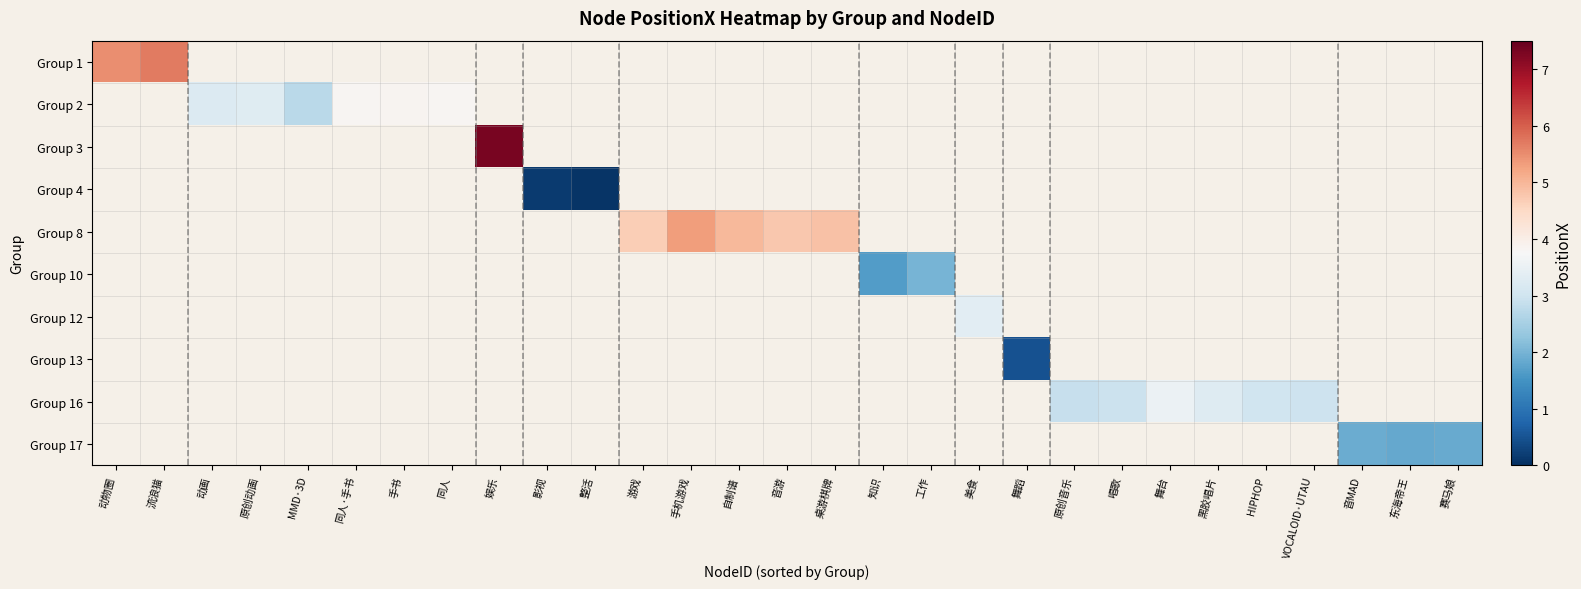

At how many categories does at least one series exceed 2?

22